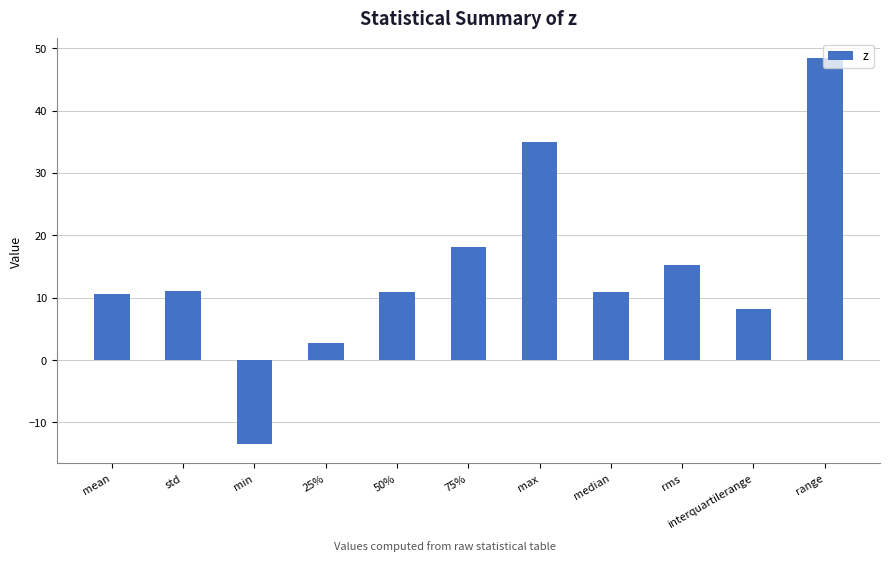

How many bars are there in total?

11